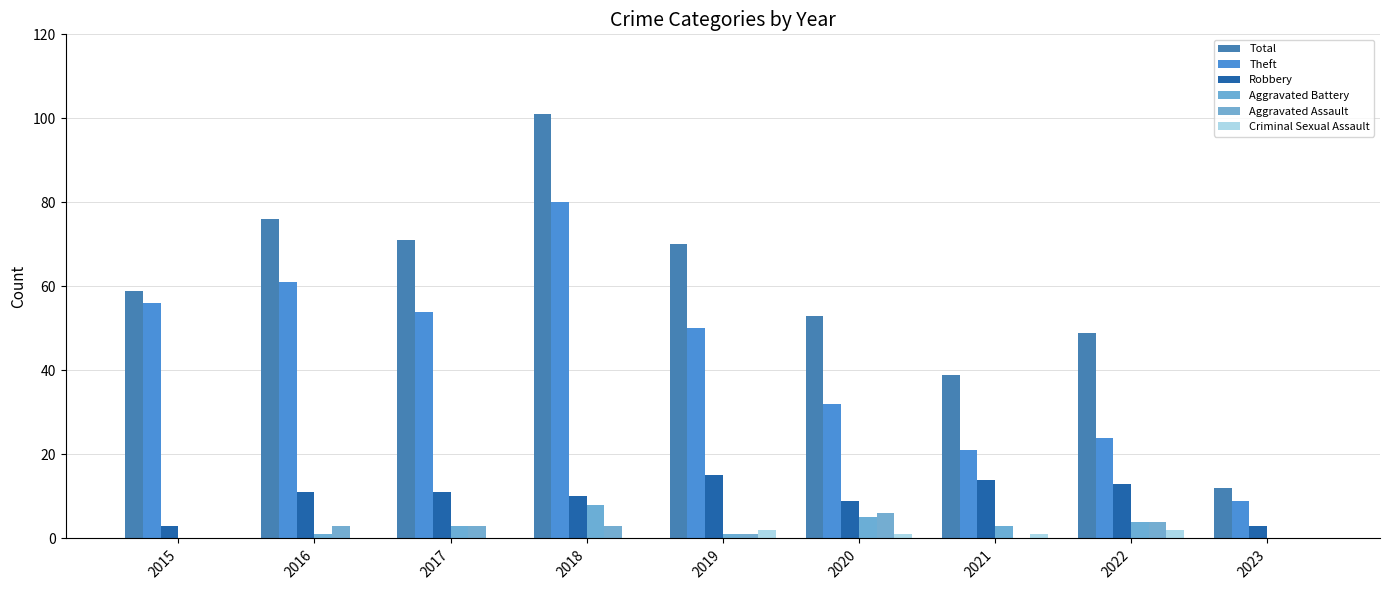

Which series has the largest range (max minus min)?

Total